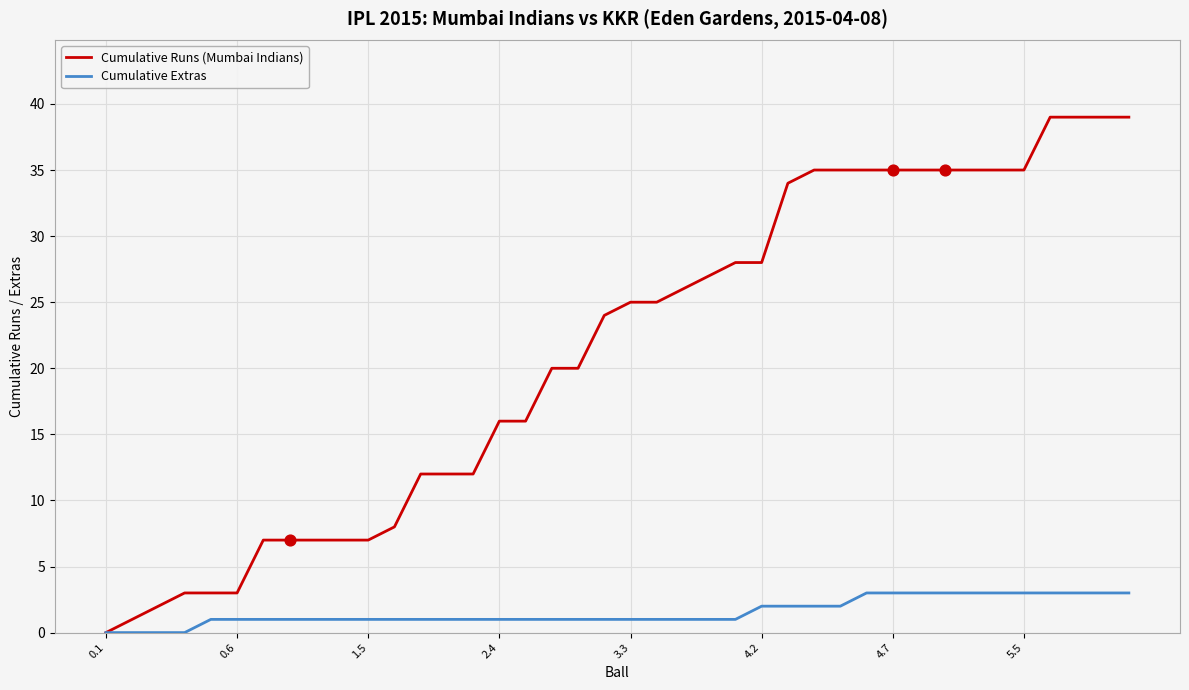

Which series has the largest range (max minus min)?

Cumulative Runs (Mumbai Indians)